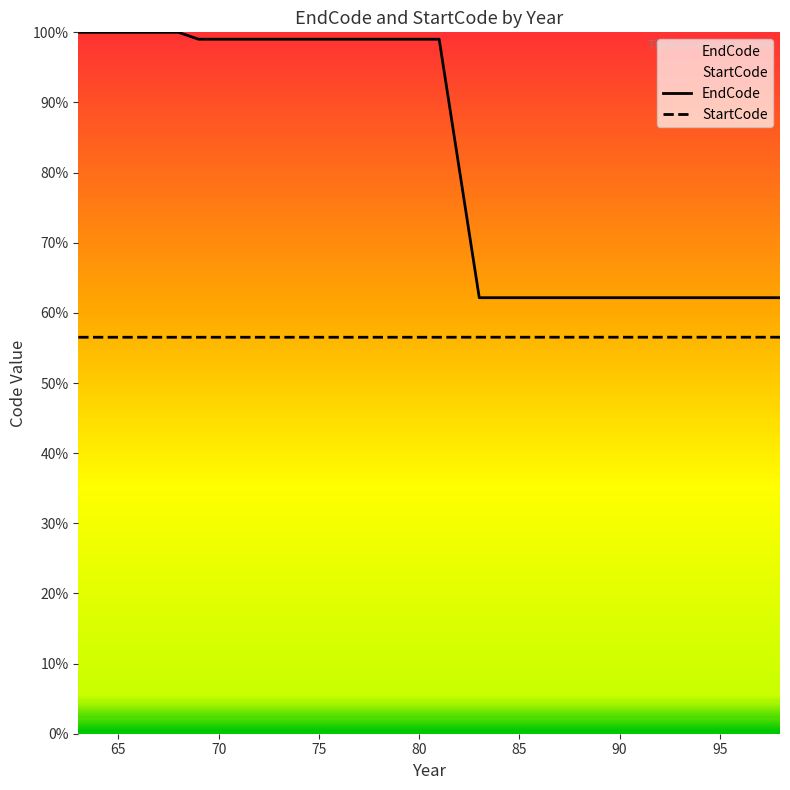

Is this an area chart (filled region under the line)?

No